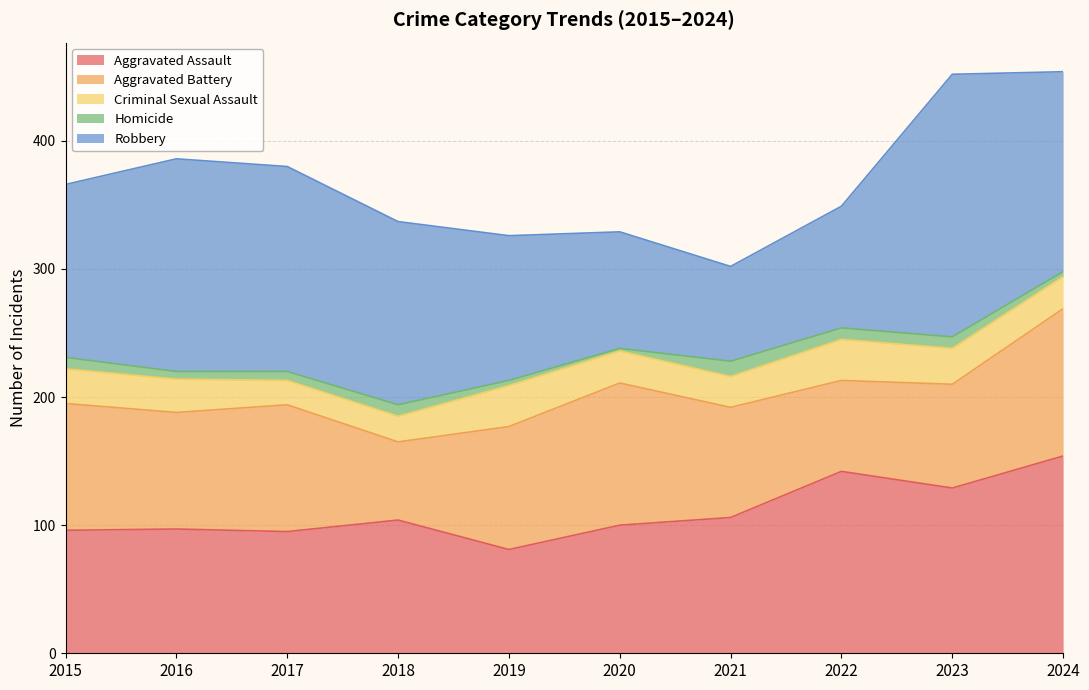

In Homicide, how many points are higher than both neighbors (excluding endpoints)?

2